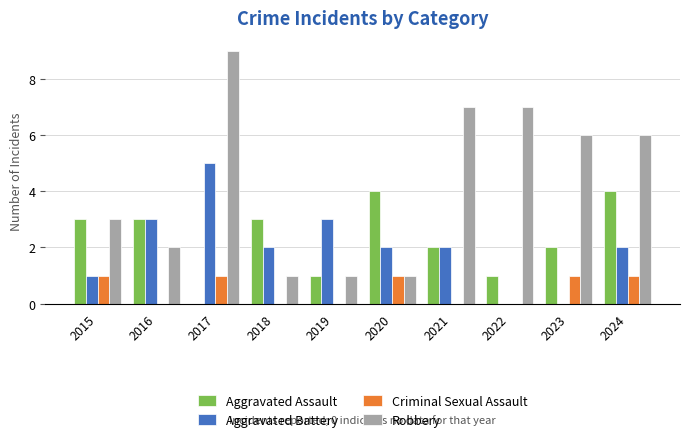

Which series changed the most between 2015 and 2016?

Aggravated Battery